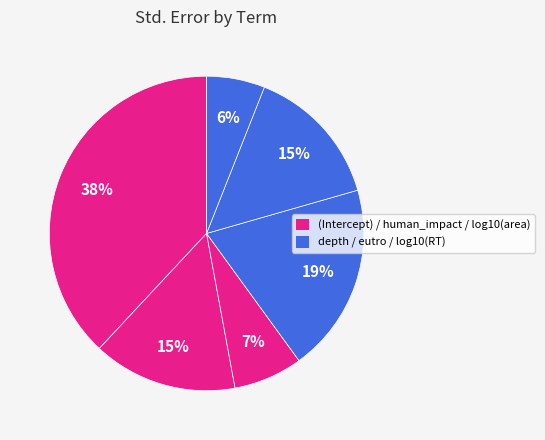

Count the number of slices in the pie.

6